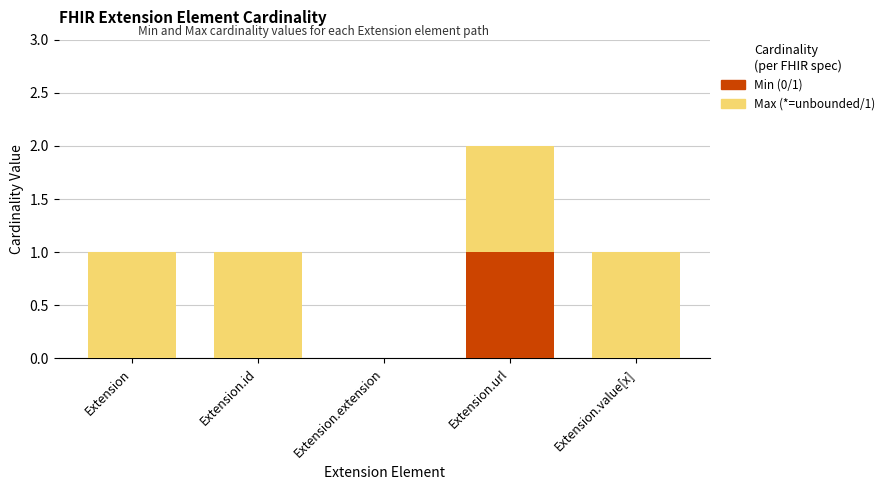

Reading left to right, what are the values for Min (0/1)?

Extension=0	Extension.id=0	Extension.extension=0	Extension.url=1	Extension.value[x]=0